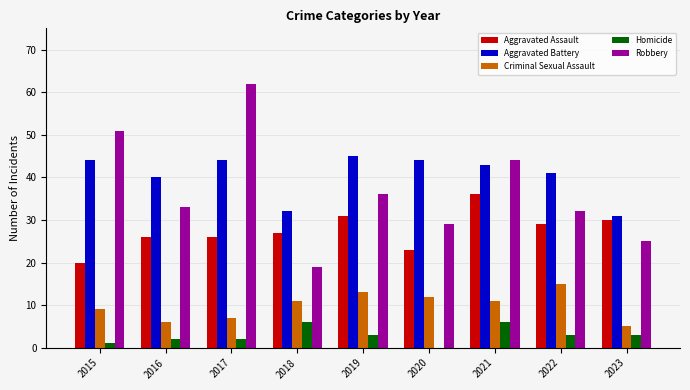

What is the sum of the Homicide values at 2016 and 2023?

5